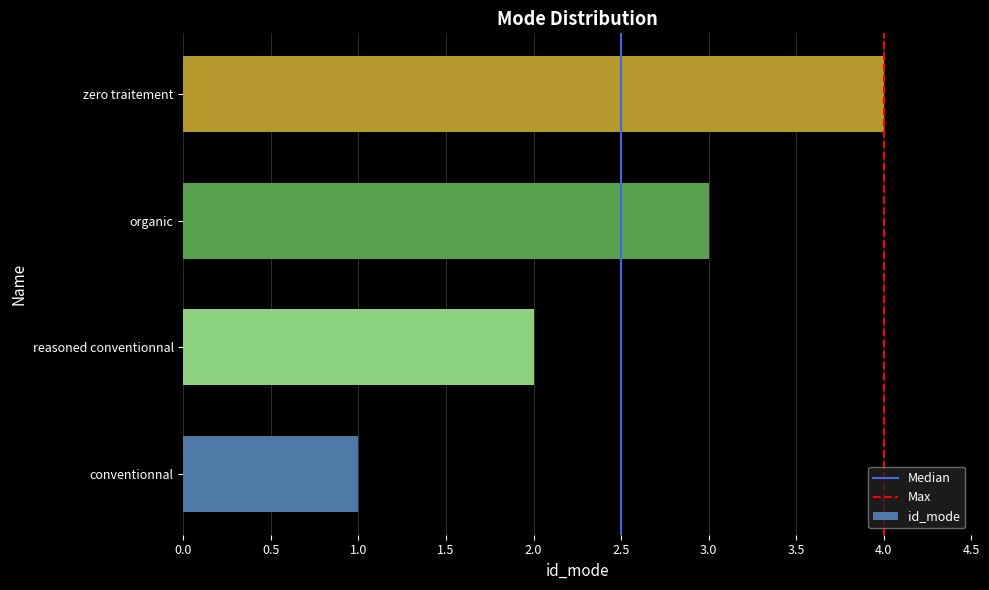

What is the sum of all values?

10